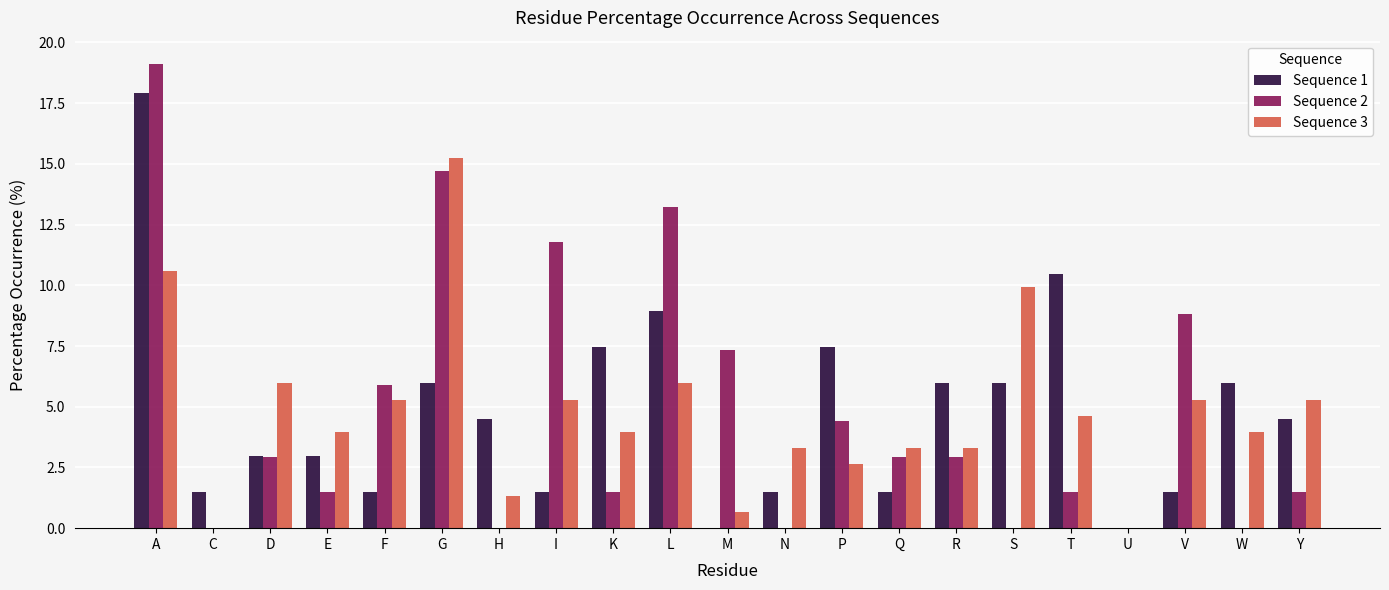

The value of Sequence 3 at K is 4.0. True or false?

True